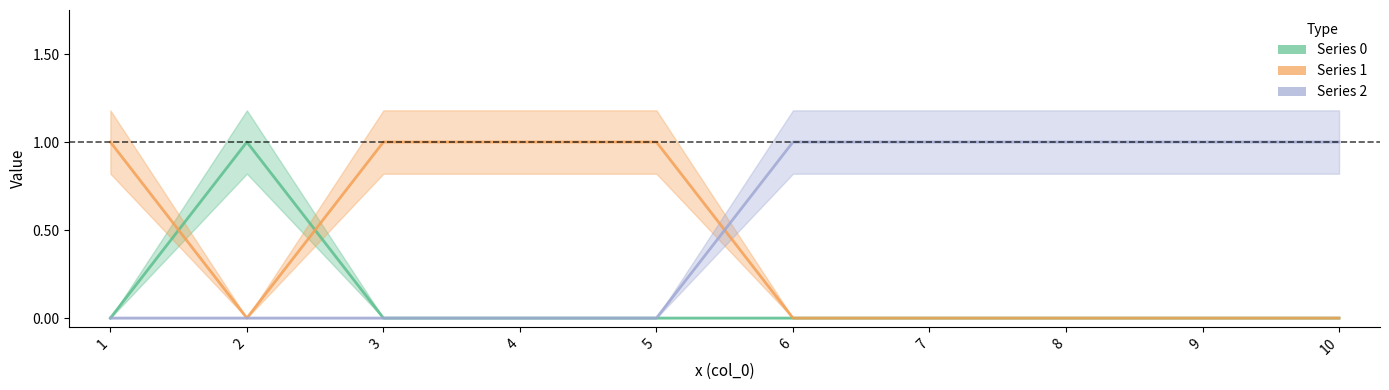

Between which two adjacent categories do 1 and 2 first intersect?

5 and 6